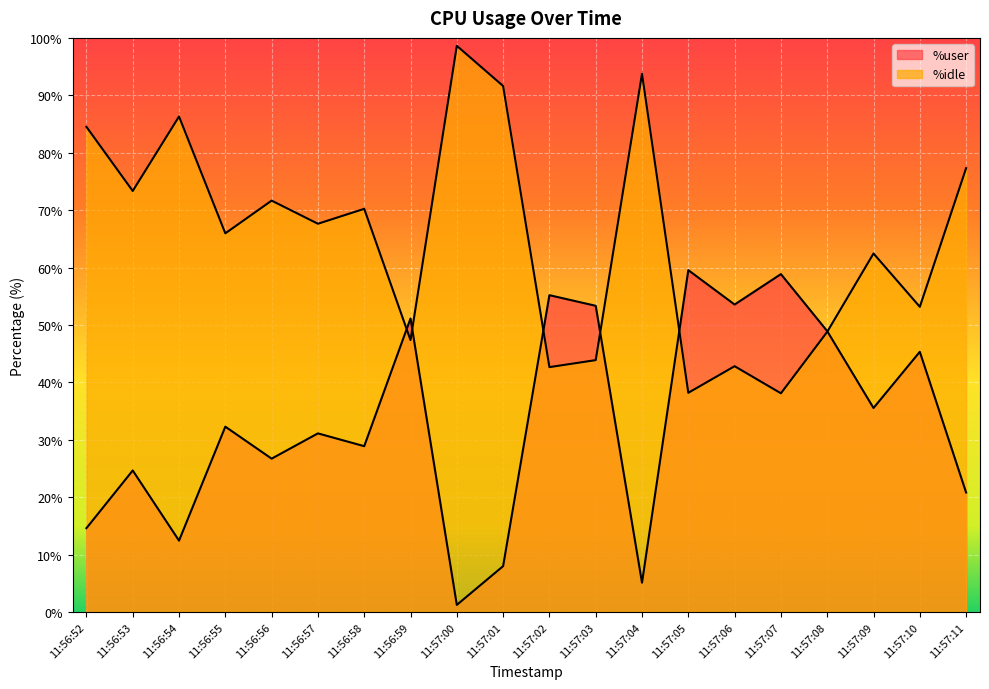

Which series ends up on top after the final intersection of %idle and %user?

%idle